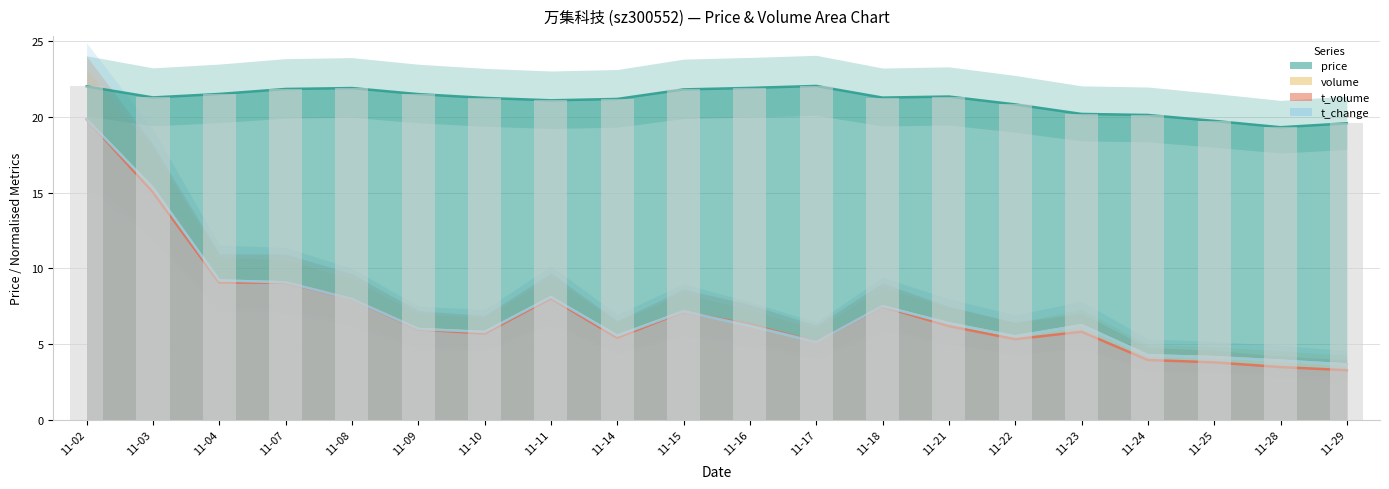

True or false: volume has a value of 7.2 at 11-15.

True